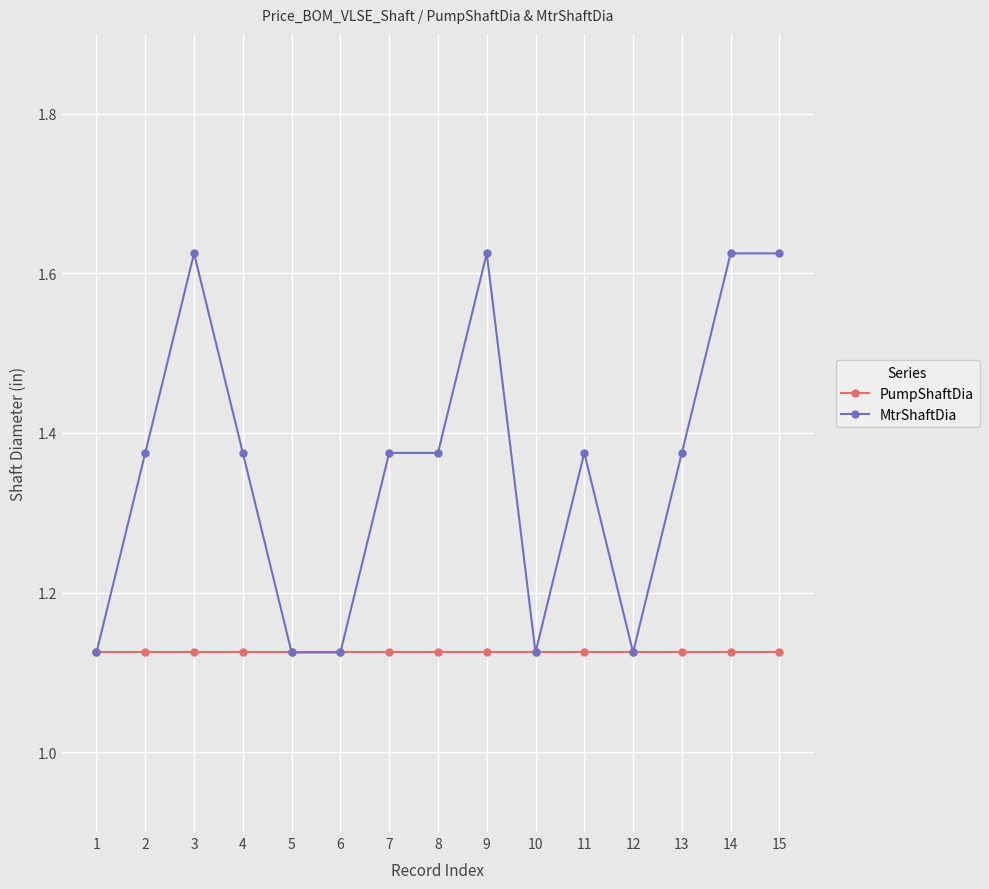

List the series in order of their peak value, lowest first.

PumpShaftDia, MtrShaftDia